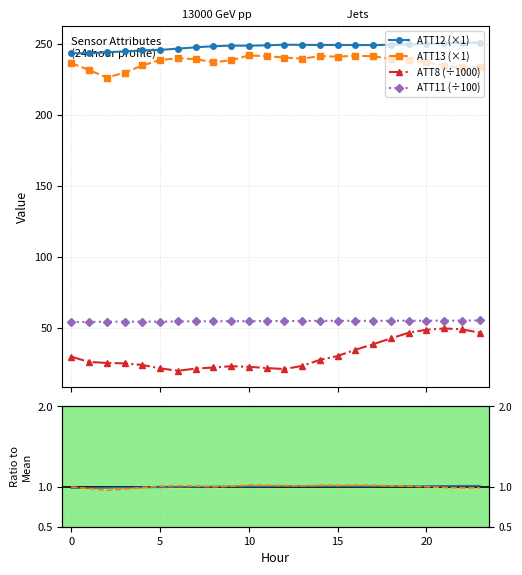

Reading left to right, what are all the values shown in this chart?

ATT12 (×1): 243.4	243.3	244.0	244.6	245.3	245.7	246.6	247.5	248.3	248.7	248.6	248.9	249.3	249.2	249.1	249.2	249.1	249.1	249.3	249.6	249.9	250.2	250.6	250.8
ATT13 (×1): 236.4	231.5	226.2	229.6	234.7	238.6	239.7	239.2	237.0	238.4	241.8	241.2	240.3	239.5	241.2	240.9	241.6	241.2	239.4	238.4	236.9	234.4	233.4	233.7
ATT8 (÷1000): 29.5	25.8	25.1	24.8	23.7	21.3	19.6	21.1	21.9	22.8	22.4	21.5	20.8	23.0	27.3	30.0	34.4	38.3	42.4	46.4	48.5	49.4	48.8	46.4
ATT11 (÷100): 54.0	54.0	54.1	54.2	54.2	54.2	54.3	54.4	54.5	54.5	54.5	54.6	54.6	54.7	54.7	54.8	54.8	54.8	54.8	54.8	54.9	54.9	54.9	55.0
ATT12/mean: 1.0	1.0	1.0	1.0	1.0	1.0	1.0	1.0	1.0	1.0	1.0	1.0	1.0	1.0	1.0	1.0	1.0	1.0	1.0	1.0	1.0	1.0	1.0	1.0
ATT13/mean: 1.0	1.0	1.0	1.0	1.0	1.0	1.0	1.0	1.0	1.0	1.0	1.0	1.0	1.0	1.0	1.0	1.0	1.0	1.0	1.0	1.0	1.0	1.0	1.0